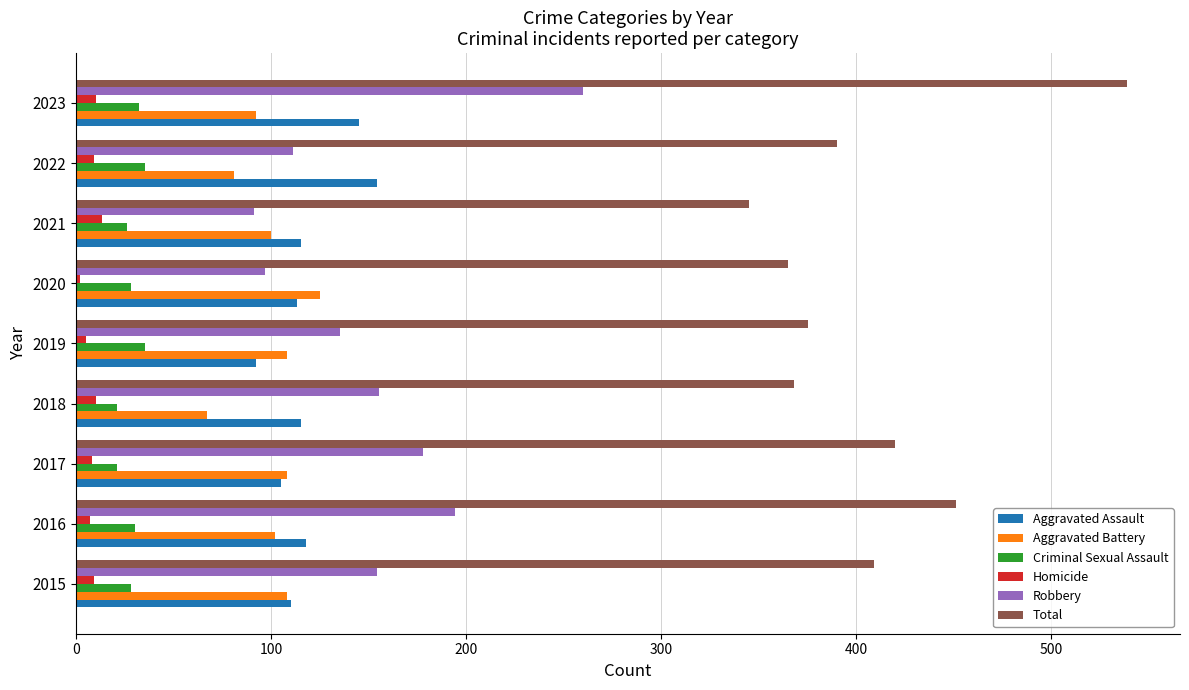

Is it true that Aggravated Battery equals 125 at 2020?

True